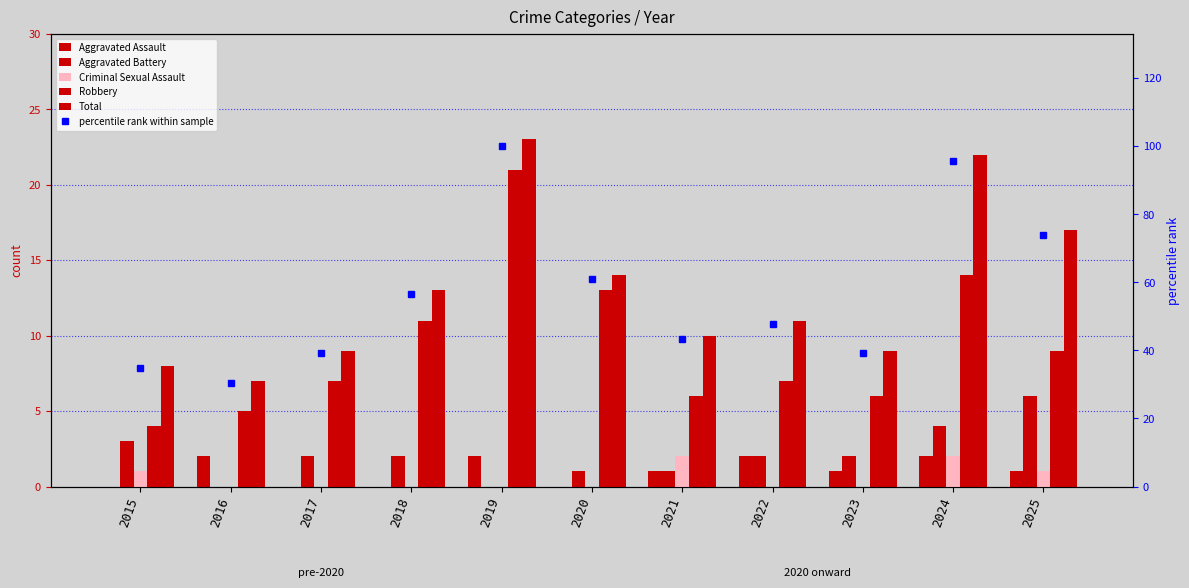

What is the spread (max minus min) of values at 2023?

39.1